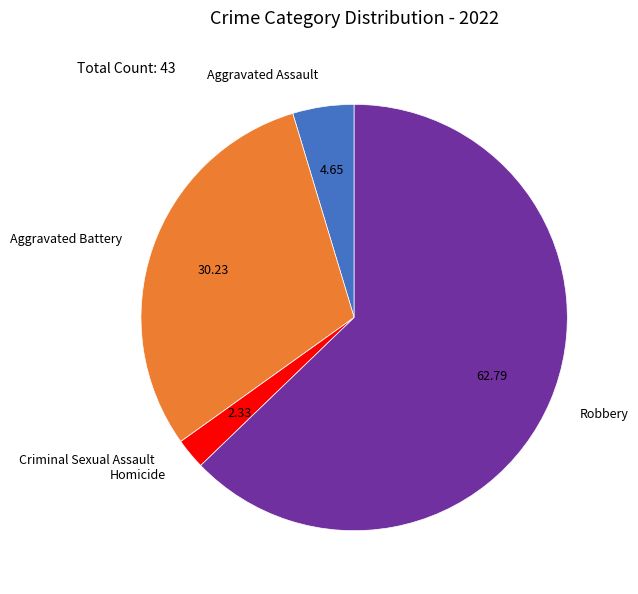

Between Robbery and Aggravated Battery, which is larger?

Robbery